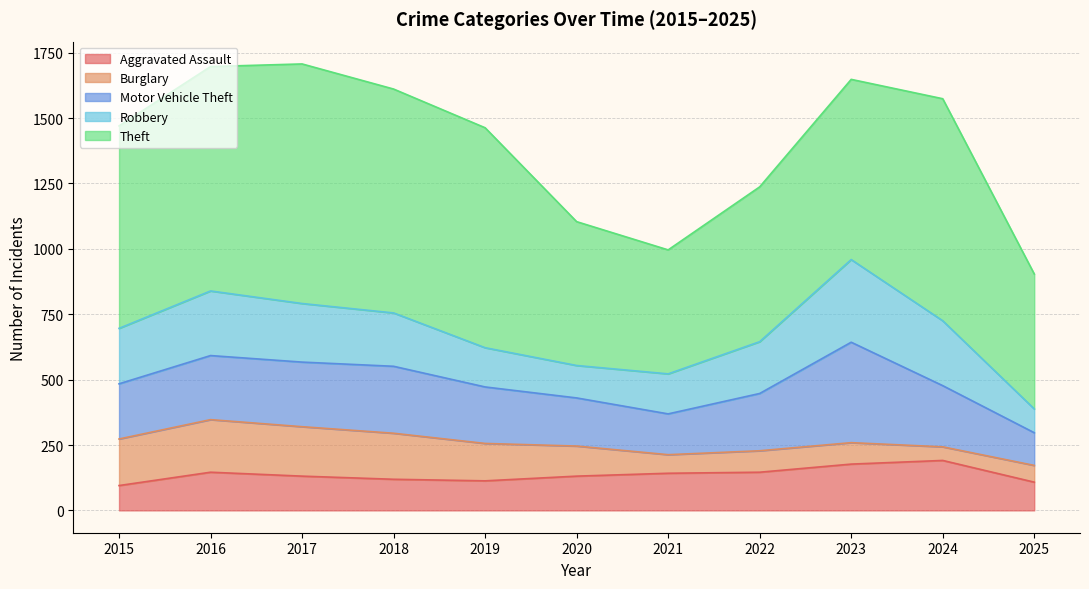

Reading left to right, what are all the values shown in this chart?

Aggravated Assault: 95	146	131	119	113	131	142	146	177	191	108
Burglary: 178	201	189	176	143	115	71	82	82	52	64
Motor Vehicle Theft: 211	245	247	256	216	184	156	219	384	234	125
Robbery: 212	247	224	204	150	124	153	198	316	248	91
Theft: 774	858	916	856	841	550	474	592	689	849	516